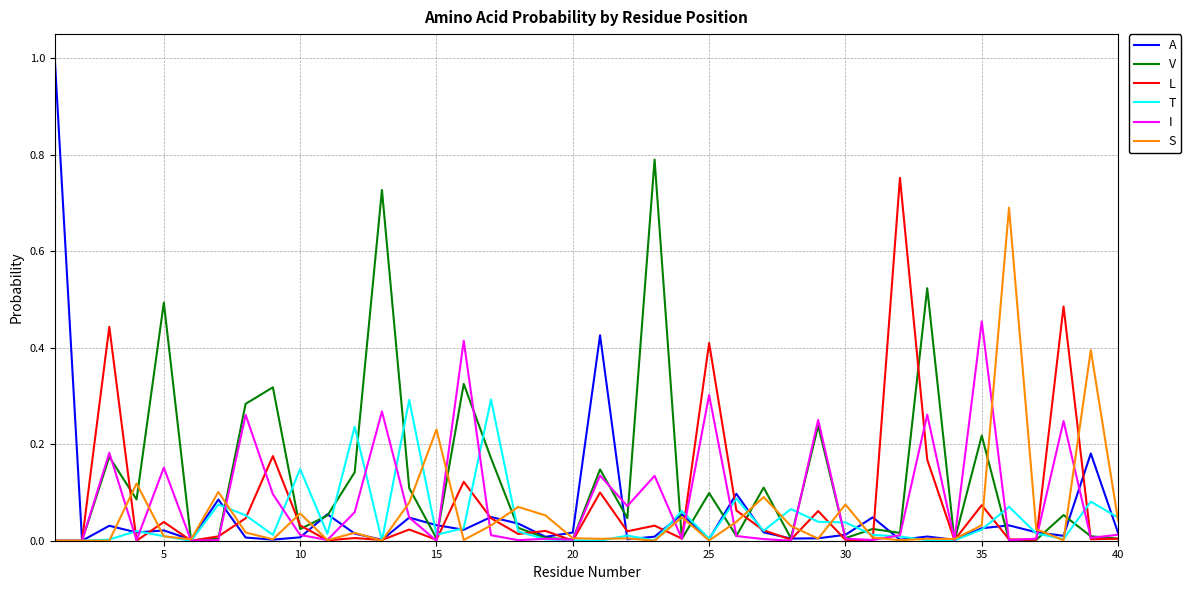

Which series has the largest range (max minus min)?

A